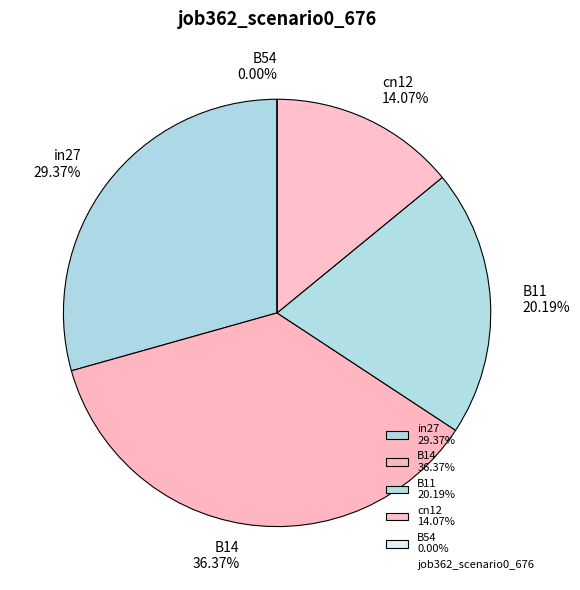

Rank the categories by value from lowest to highest.

B54, cn12, B11, in27, B14